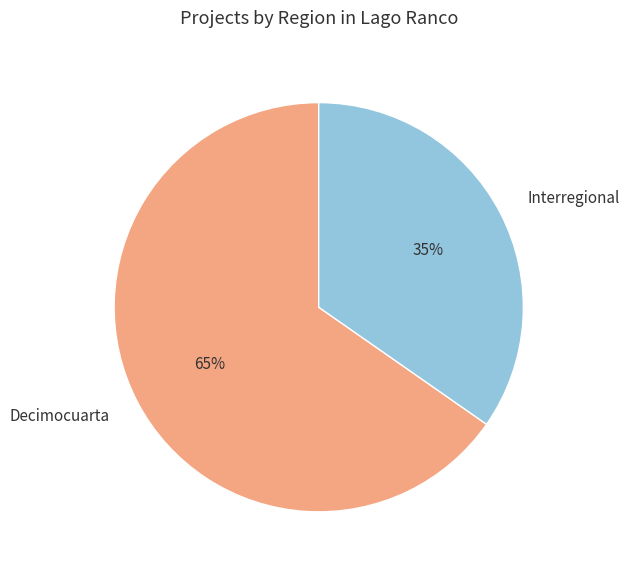

Which slice is the smallest?

Interregional